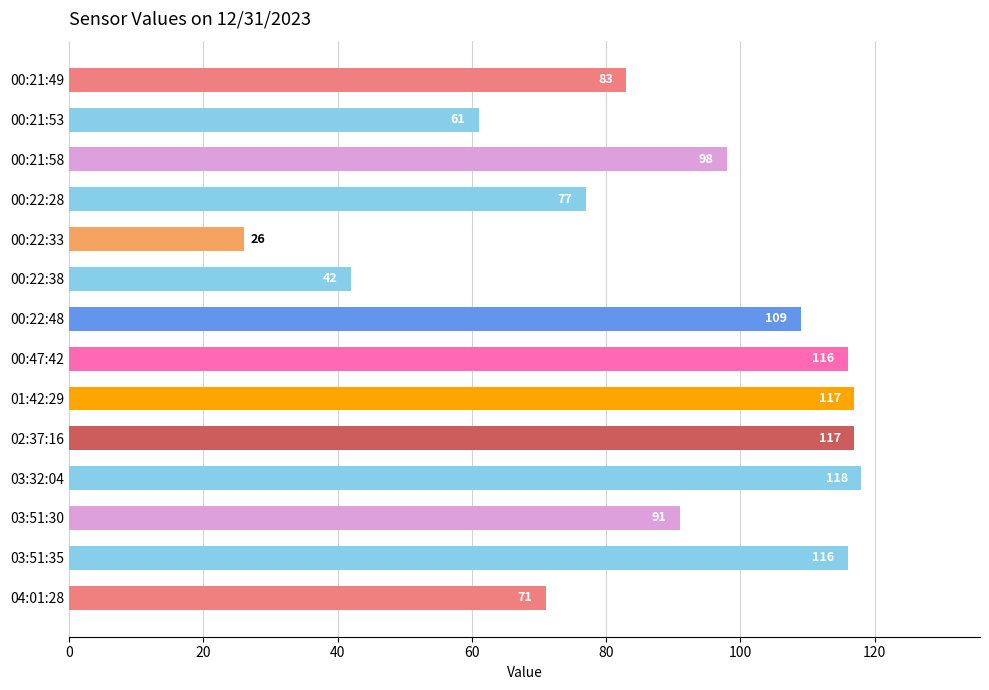

What position from the bottom is 00:21:58?

12